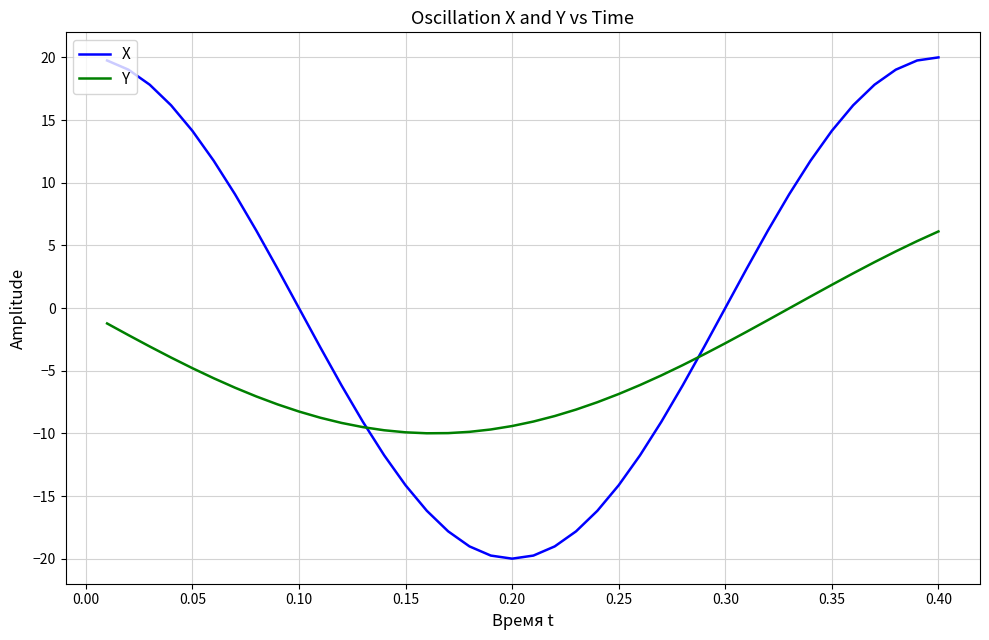

Which series has the widest spread of values?

X